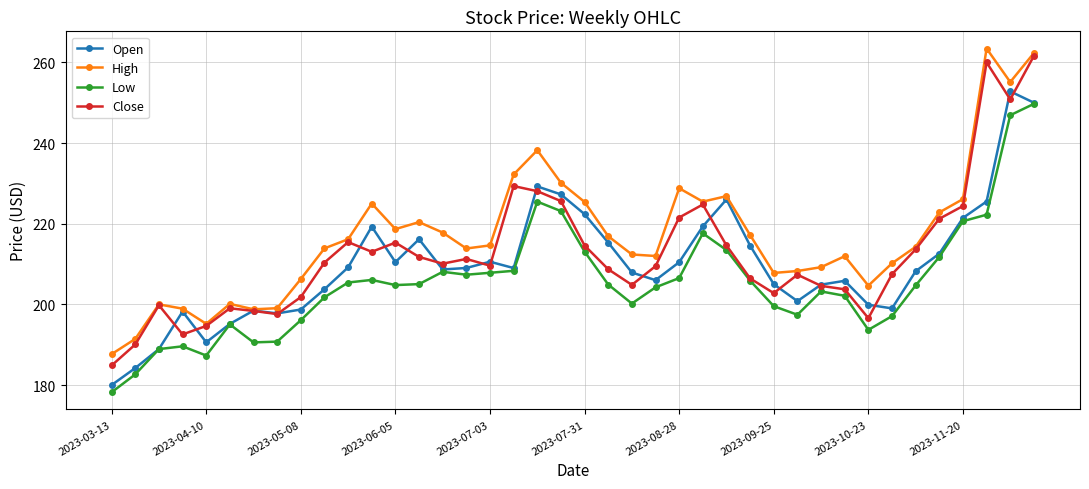

Rank the series by their maximum value, from lowest to highest.

Low, Open, Close, High